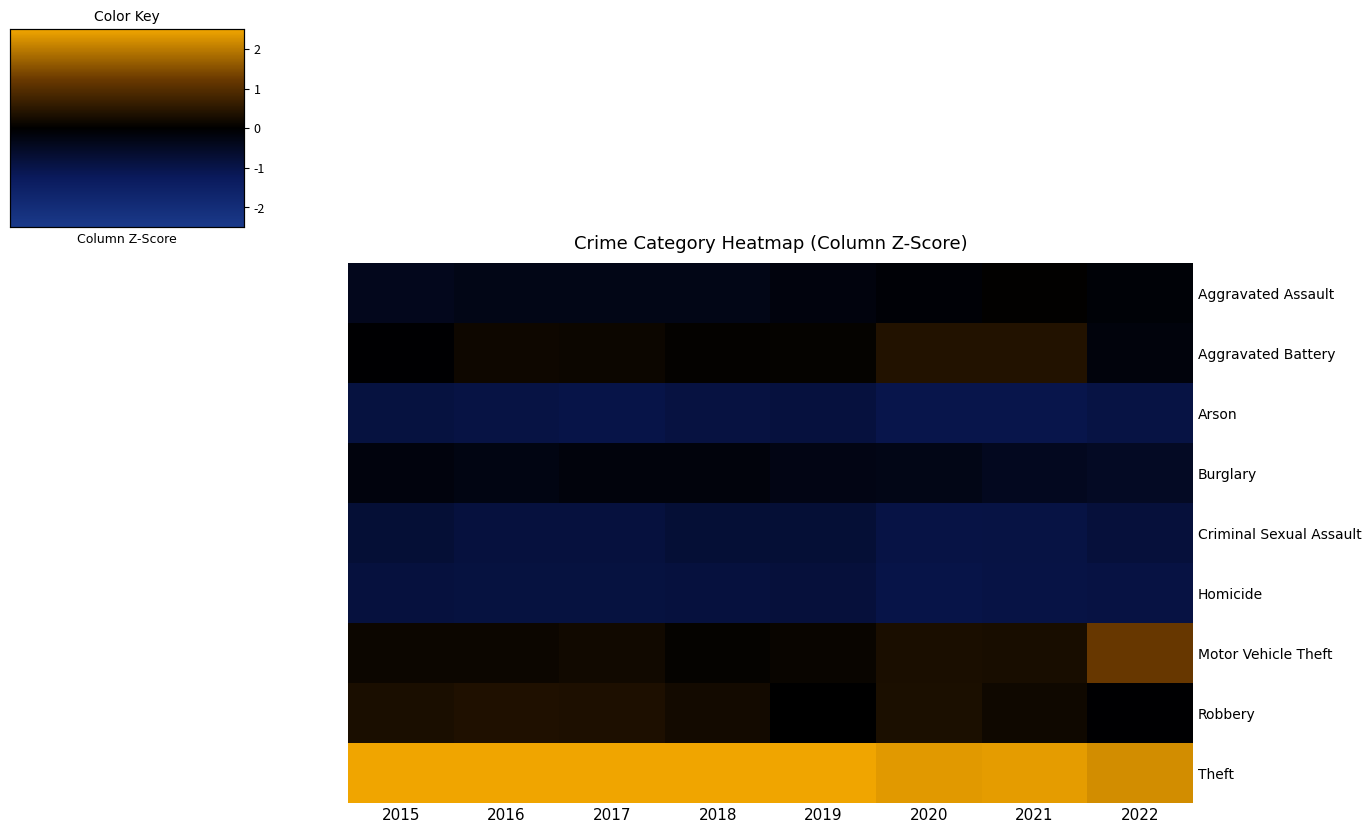

Reading left to right, extract all data points from this chart.

Aggravated Assault: 2015=-0.4	2016=-0.3	2017=-0.3	2018=-0.3	2019=-0.2	2020=-0.1	2021=0.0	2022=-0.1
Aggravated Battery: 2015=-0.0	2016=0.2	2017=0.1	2018=0.1	2019=0.1	2020=0.4	2021=0.4	2022=-0.2
Arson: 2015=-0.9	2016=-0.9	2017=-1.0	2018=-0.9	2019=-0.8	2020=-1.0	2021=-1.0	2022=-0.9
Burglary: 2015=-0.2	2016=-0.2	2017=-0.2	2018=-0.2	2019=-0.3	2020=-0.3	2021=-0.4	2022=-0.5
Criminal Sexual Assault: 2015=-0.7	2016=-0.9	2017=-0.9	2018=-0.7	2019=-0.7	2020=-1.0	2021=-0.9	2022=-0.8
Homicide: 2015=-0.8	2016=-0.9	2017=-0.9	2018=-0.9	2019=-0.8	2020=-1.0	2021=-0.9	2022=-0.9
Motor Vehicle Theft: 2015=0.2	2016=0.1	2017=0.2	2018=0.1	2019=0.1	2020=0.3	2021=0.3	2022=1.2
Robbery: 2015=0.3	2016=0.4	2017=0.3	2018=0.2	2019=0.0	2020=0.3	2021=0.2	2022=-0.0
Theft: 2015=2.6	2016=2.5	2017=2.5	2018=2.6	2019=2.6	2020=2.4	2021=2.4	2022=2.2